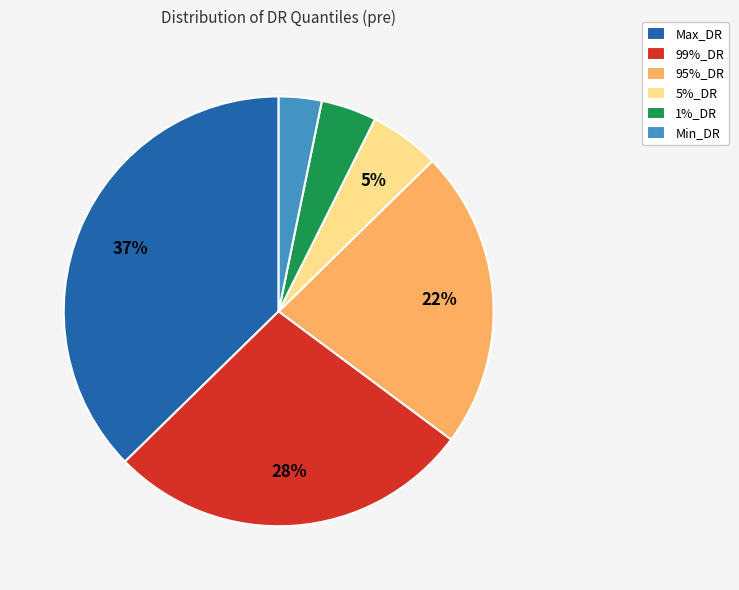

To the nearest percent, what is the combined percentage of 1%_DR and Min_DR?

7%